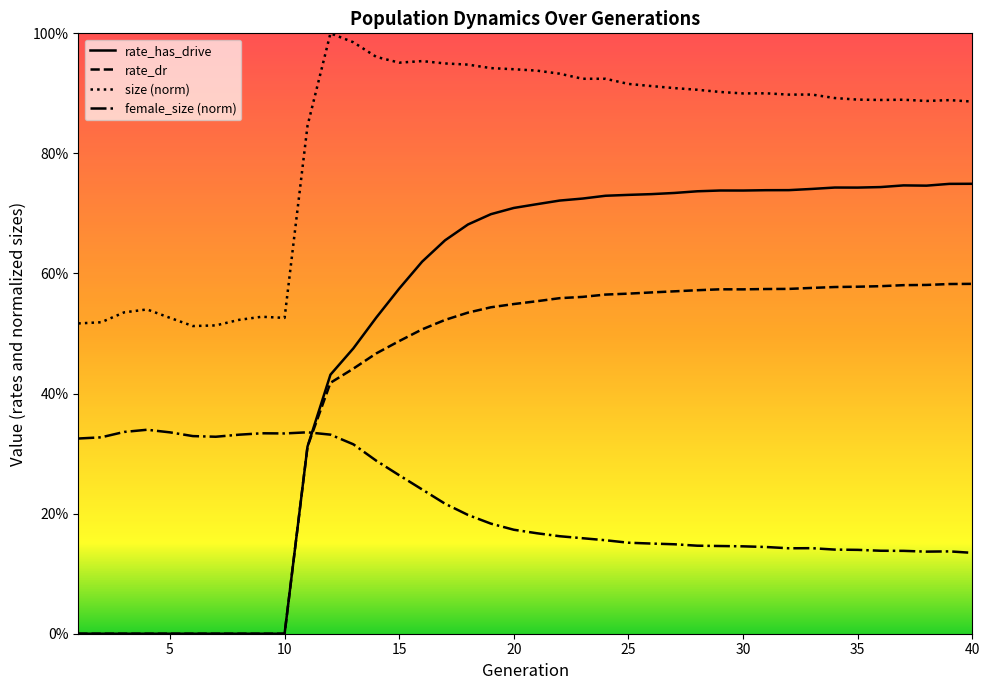

How many data points in rate_has_drive are above 0?

30